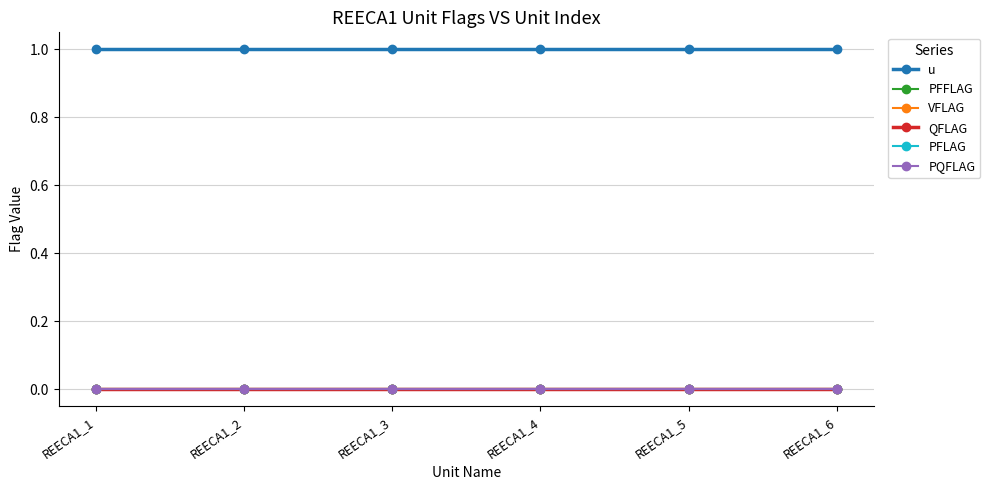

Is this an area chart (filled region under the line)?

No